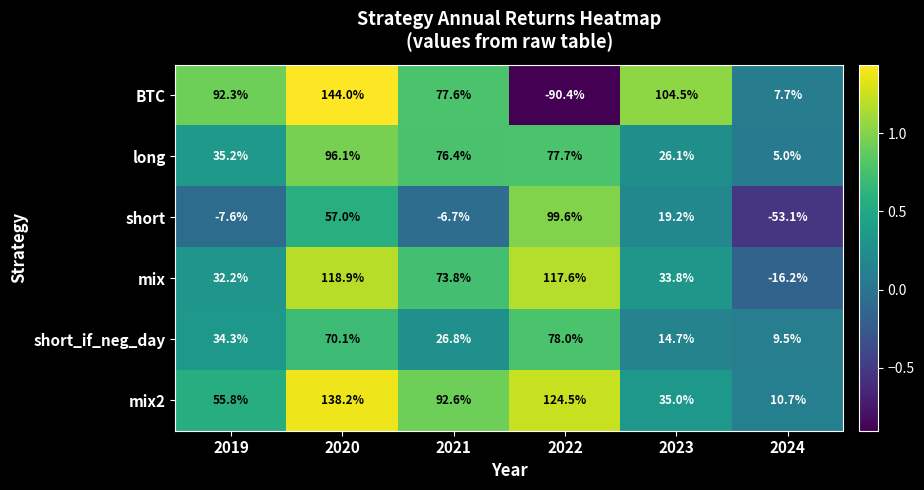

Read the short_if_neg_day value at 2019.

34.3